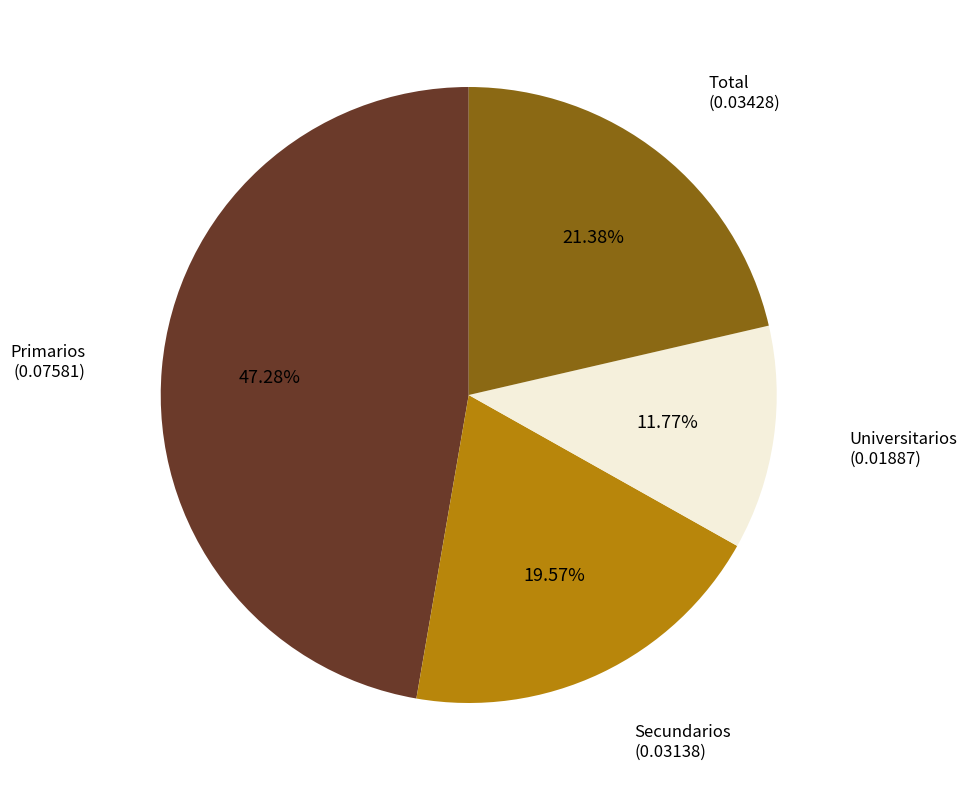

Is there any slice that represents more than half of the pie?

No